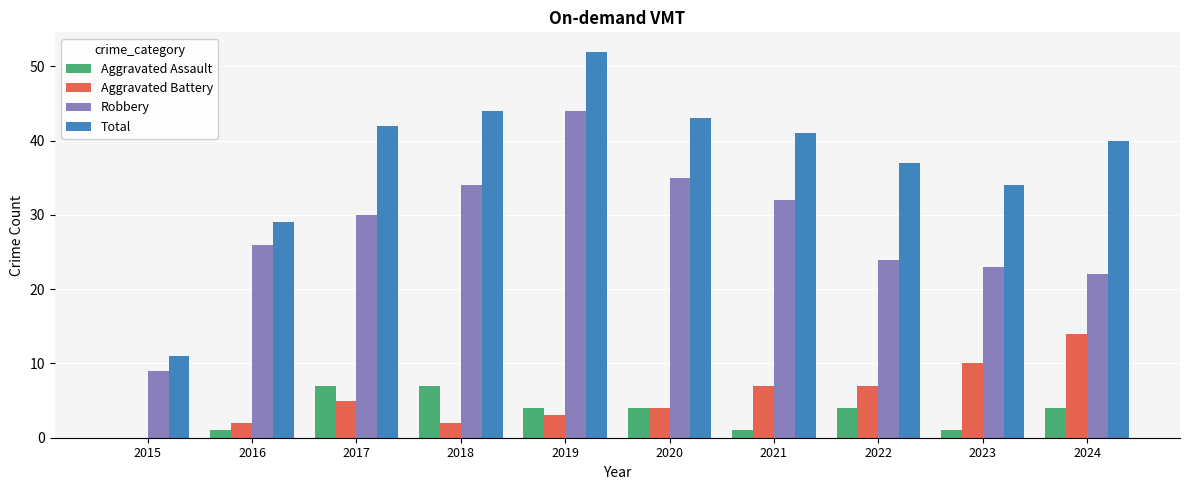

What is the highest value of the Robbery series?

44